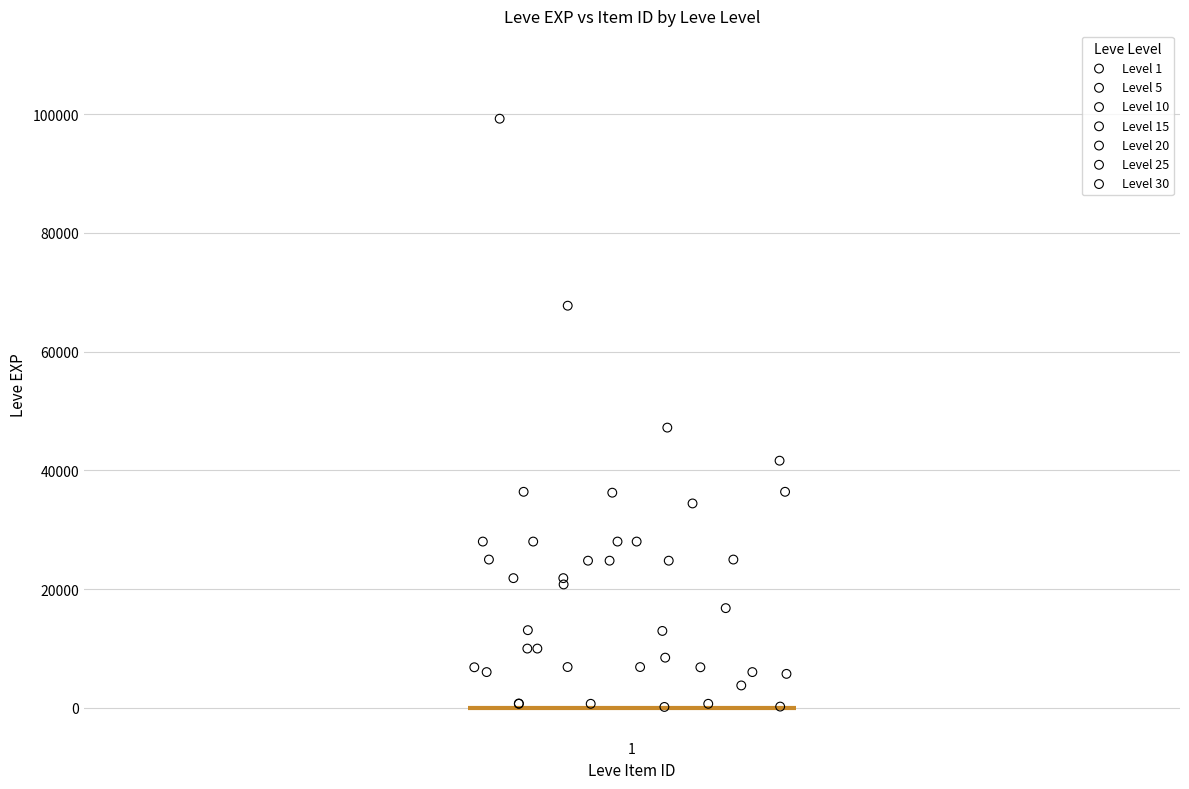

Which series has the largest Y range (max minus min)?

Level 30